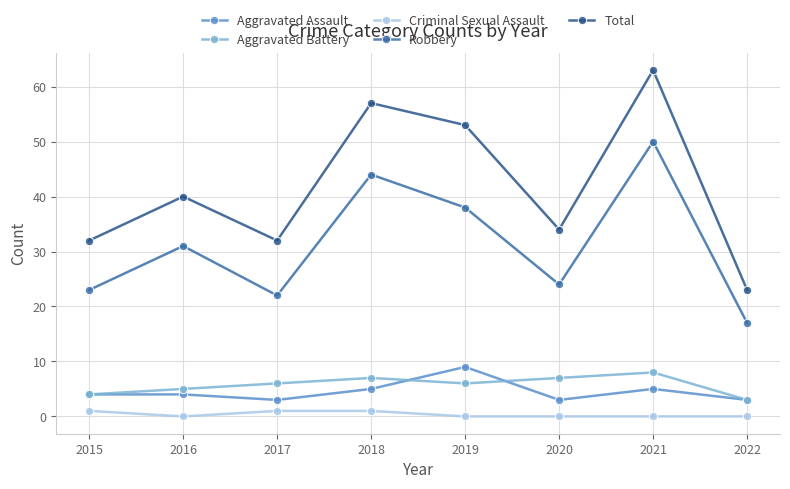

What is the sum of all Criminal Sexual Assault values?

3